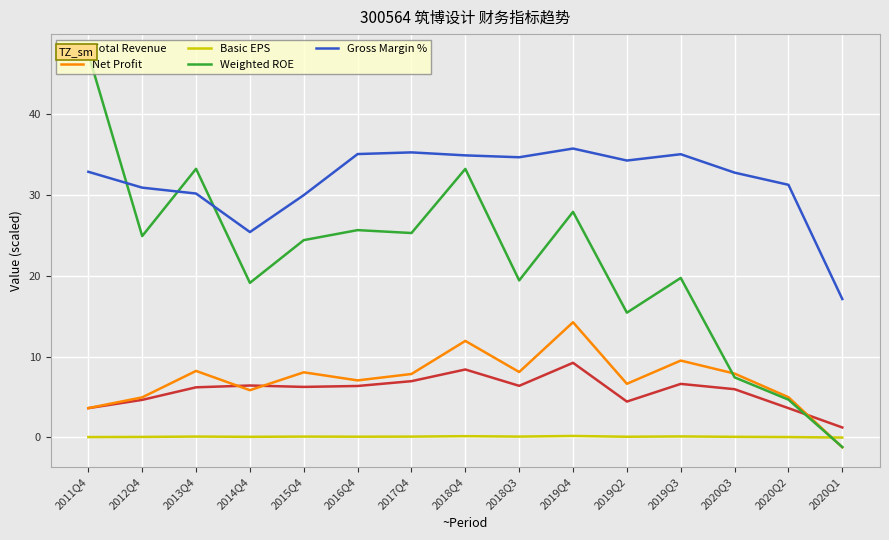

What position from the left is 2018Q3?

9